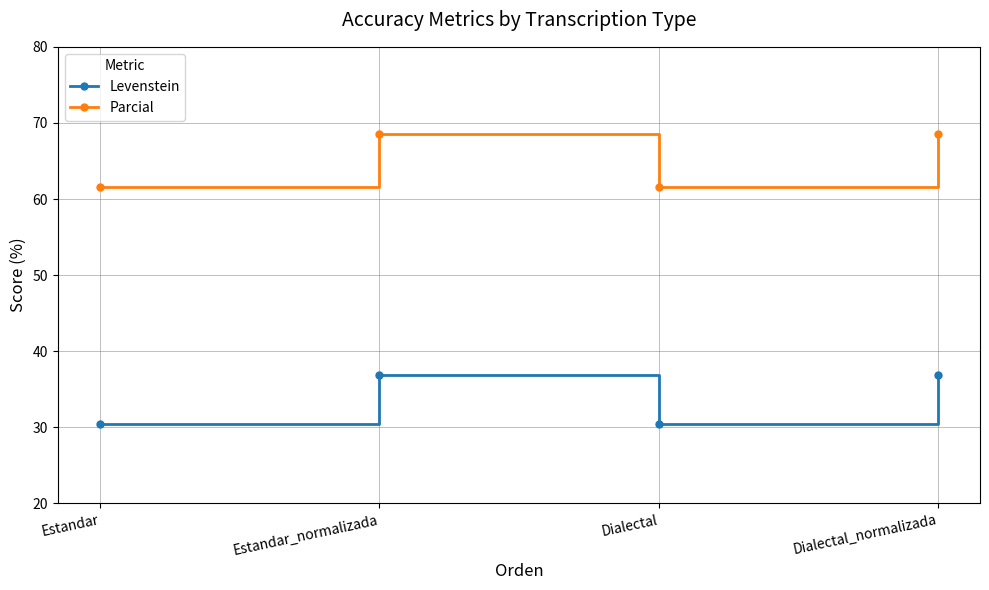

Which series has the largest total across all categories?

Parcial